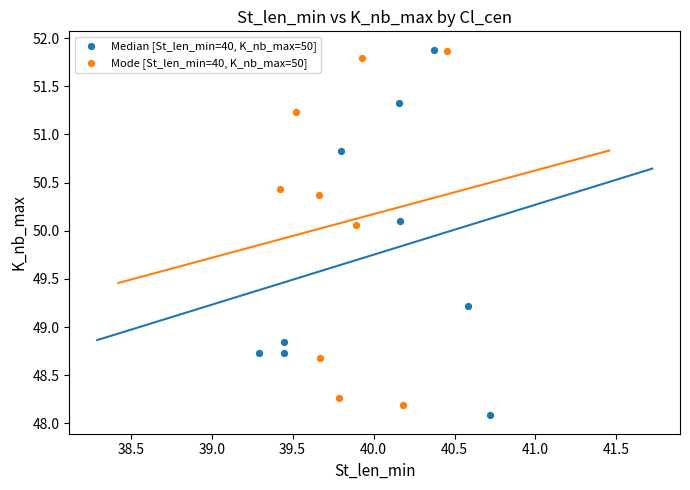

What are all the series names shown in the legend?

Median [St_len_min=40, K_nb_max=50], Mode [St_len_min=40, K_nb_max=50]